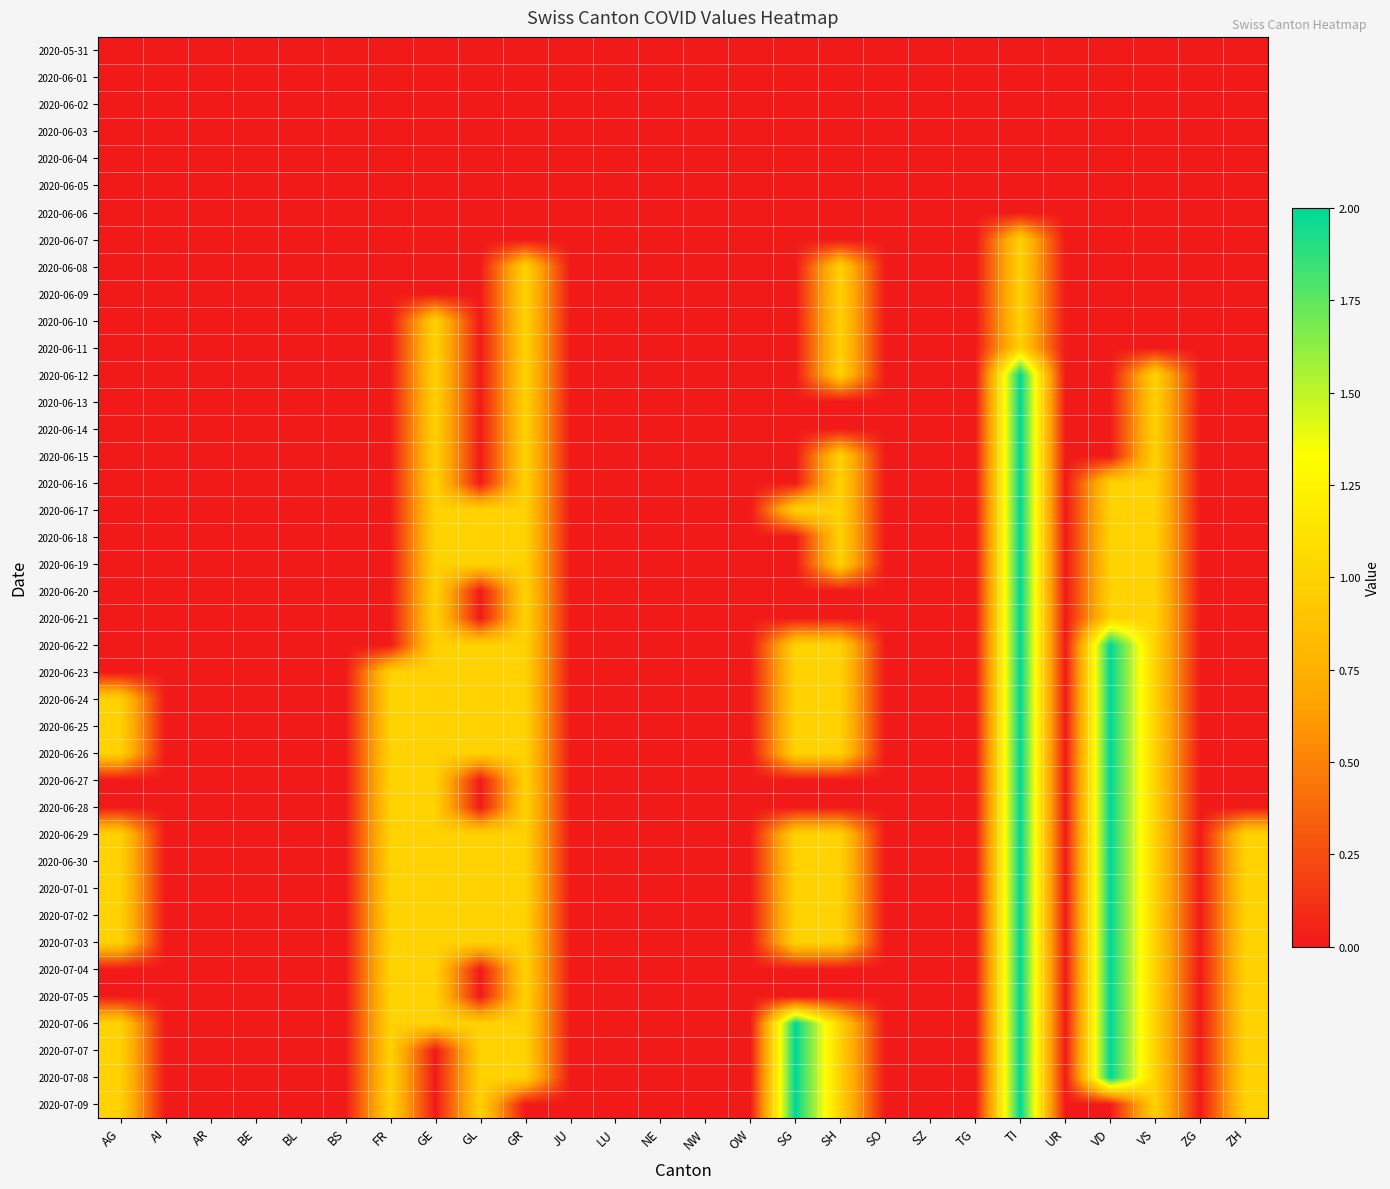

Rank the series by their maximum value, from lowest to highest.

2020-05-31, 2020-06-01, 2020-06-02, 2020-06-03, 2020-06-04, 2020-06-05, 2020-06-06, 2020-06-07, 2020-06-08, 2020-06-09, 2020-06-10, 2020-06-11, 2020-06-12, 2020-06-13, 2020-06-14, 2020-06-15, 2020-06-16, 2020-06-17, 2020-06-18, 2020-06-19, 2020-06-20, 2020-06-21, 2020-06-22, 2020-06-23, 2020-06-24, 2020-06-25, 2020-06-26, 2020-06-27, 2020-06-28, 2020-06-29, 2020-06-30, 2020-07-01, 2020-07-02, 2020-07-03, 2020-07-04, 2020-07-05, 2020-07-06, 2020-07-07, 2020-07-08, 2020-07-09